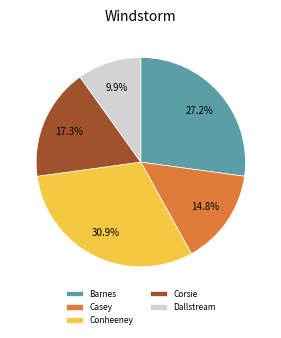

What percentage is the Barnes slice, to the nearest percent?

27%